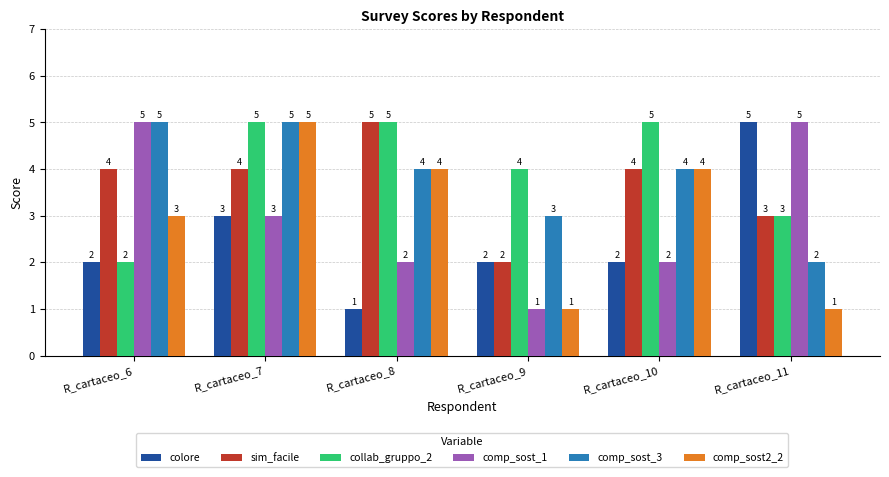

What is the spread (max minus min) of values at R_cartaceo_11?

4